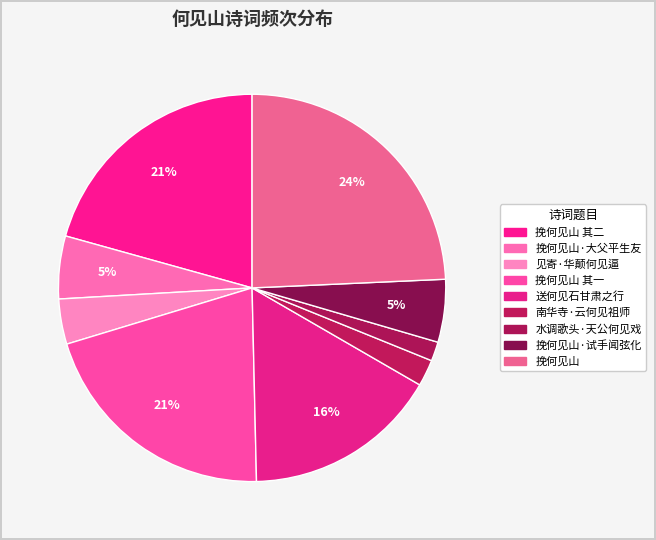

How many segments does this pie chart have?

9